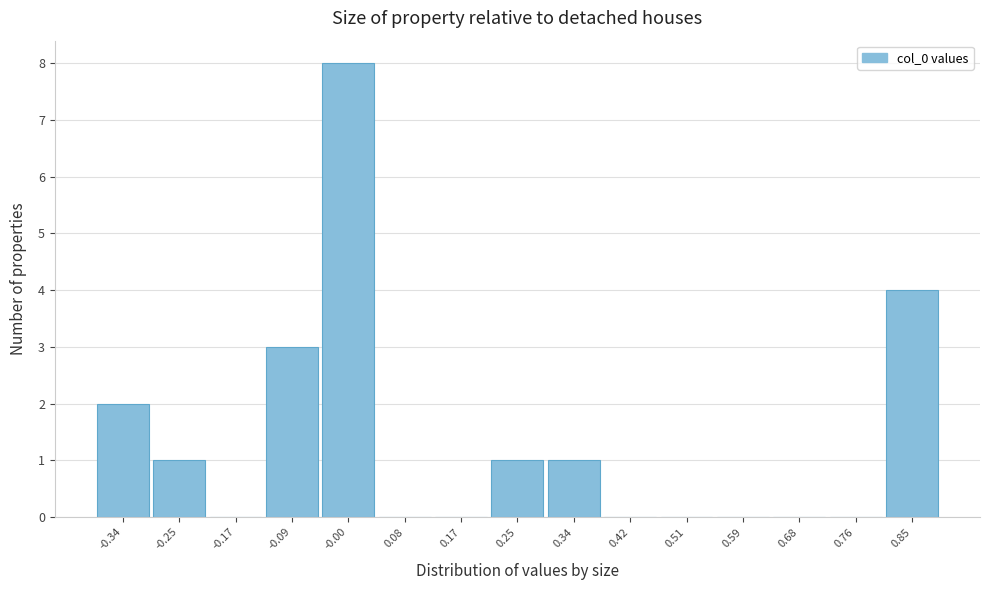

Reading left to right, what are all the values shown in this chart?

-0.34=2	-0.25=1	-0.17=0	-0.09=3	-0.00=8	0.08=0	0.17=0	0.25=1	0.34=1	0.42=0	0.51=0	0.59=0	0.68=0	0.76=0	0.85=4